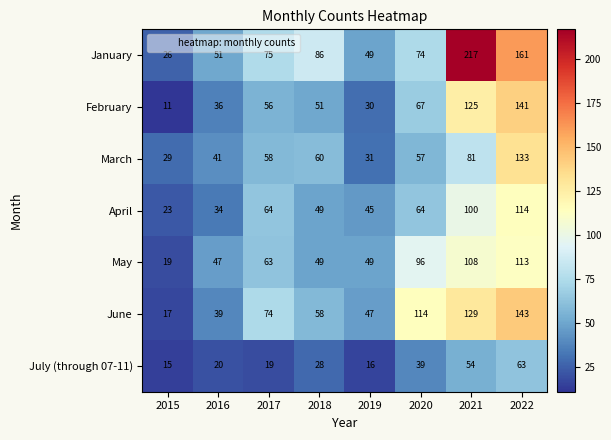

Rank the series by their maximum value, from highest to lowest.

January, June, February, March, April, May, July (through 07-11)